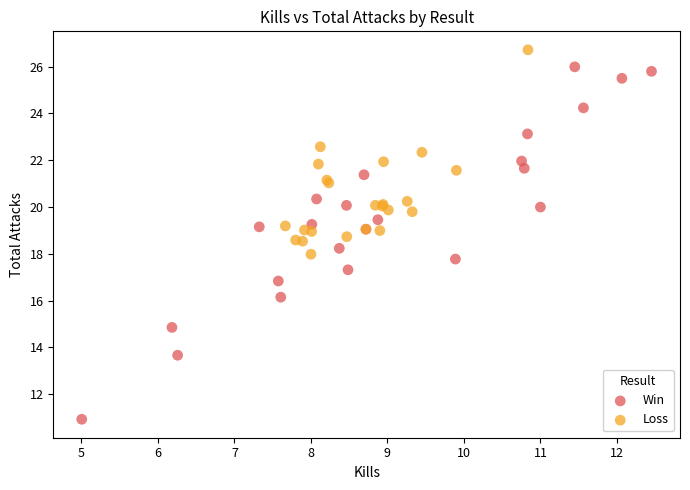

What are all the series names shown in the legend?

Win, Loss